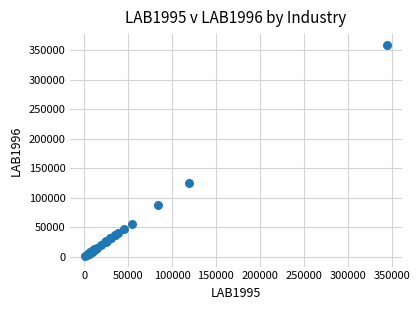

What Y value in the scatter plot is closest to 180183?

124634.5